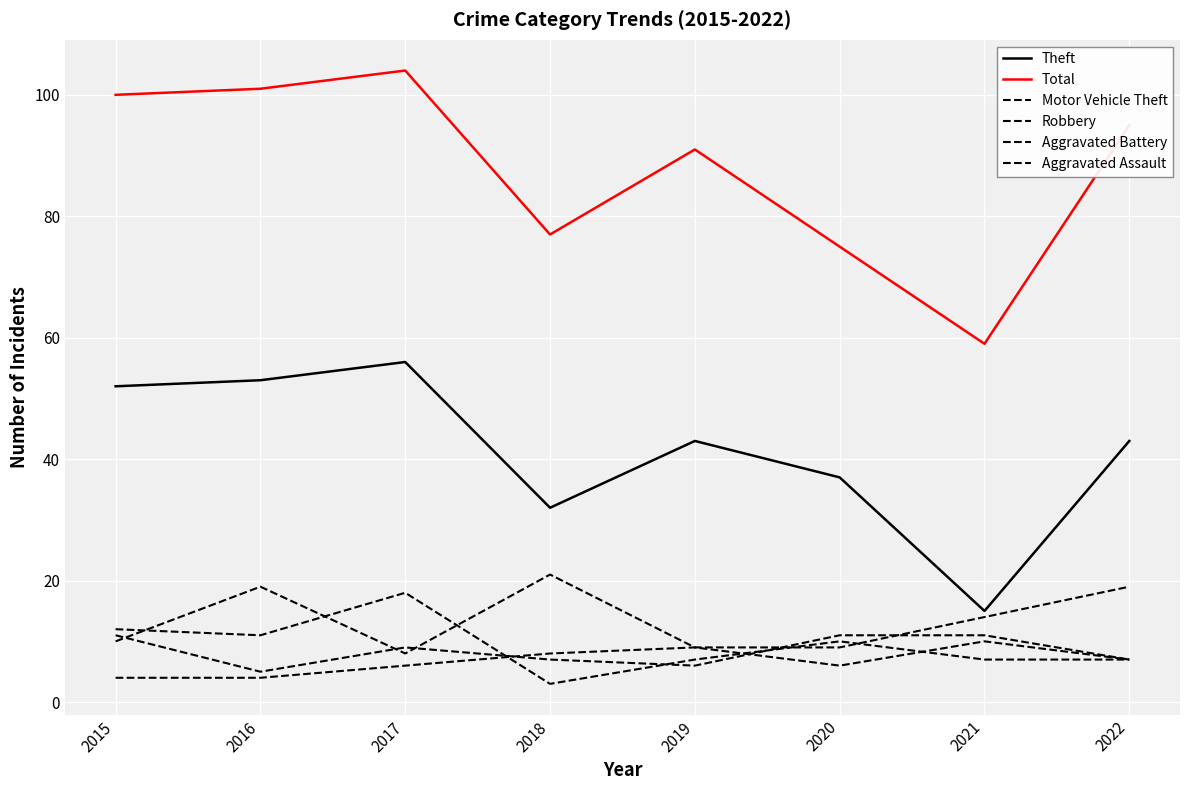

Is this an area chart (filled region under the line)?

No